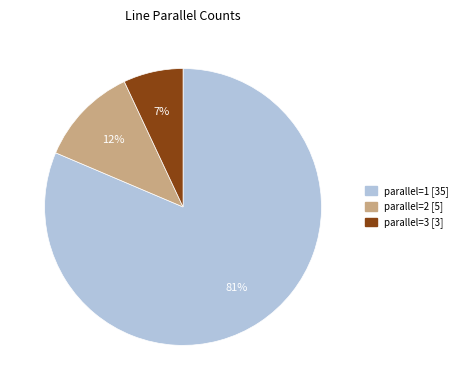

Is there any slice that represents more than half of the pie?

Yes